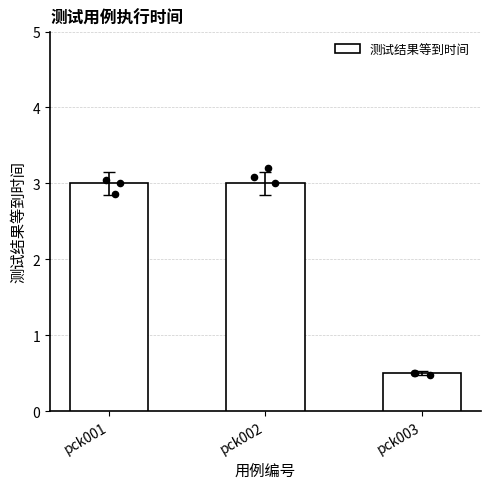

What is the change in value from pck002 to pck003?

-2.5